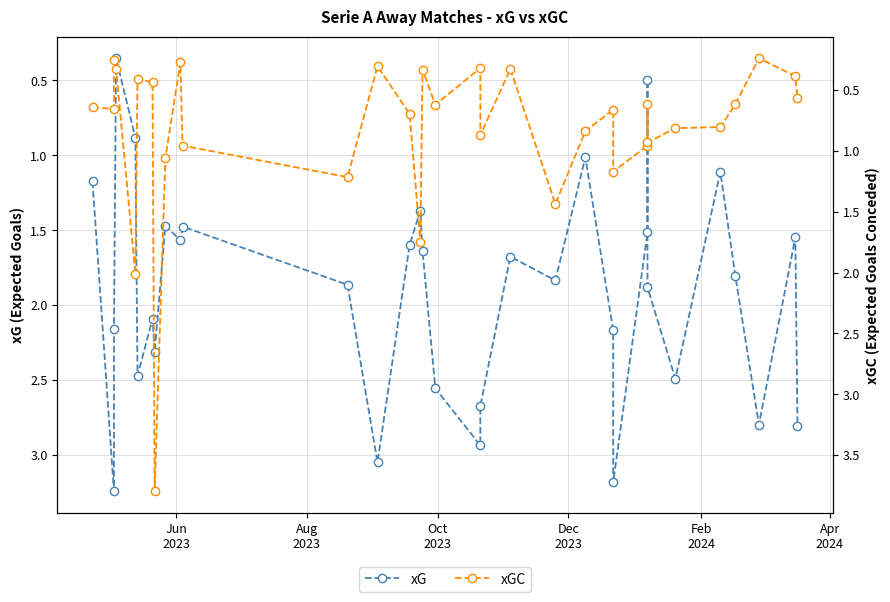

At how many categories does at least one series exceed 3?

4